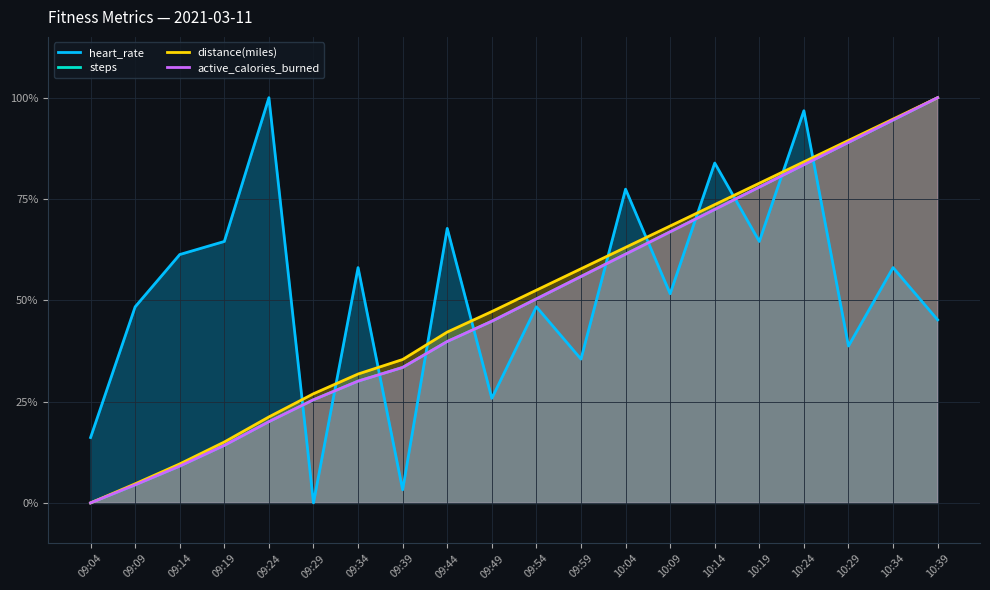

What is the maximum value for steps?

1.0